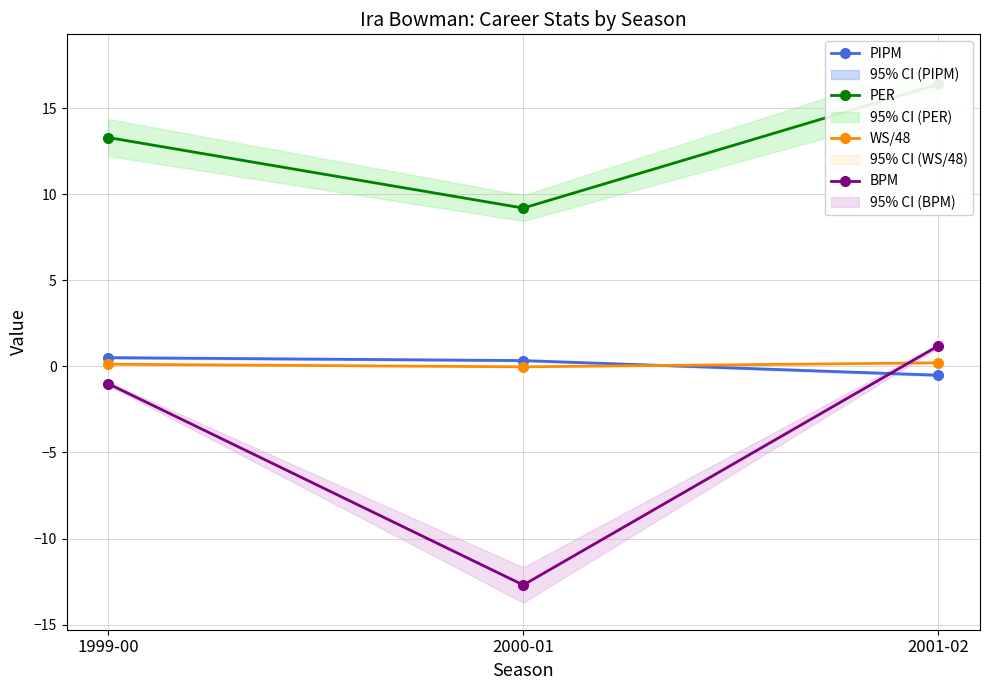

Rank the categories by BPM value from lowest to highest.

2000-01, 1999-00, 2001-02